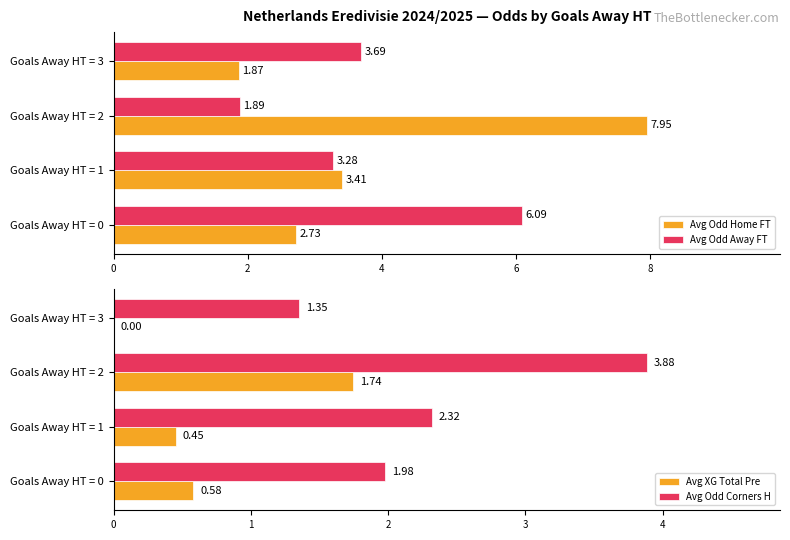

What is the difference between the maximum and minimum values in the Avg Odd Home FT series?

6.1